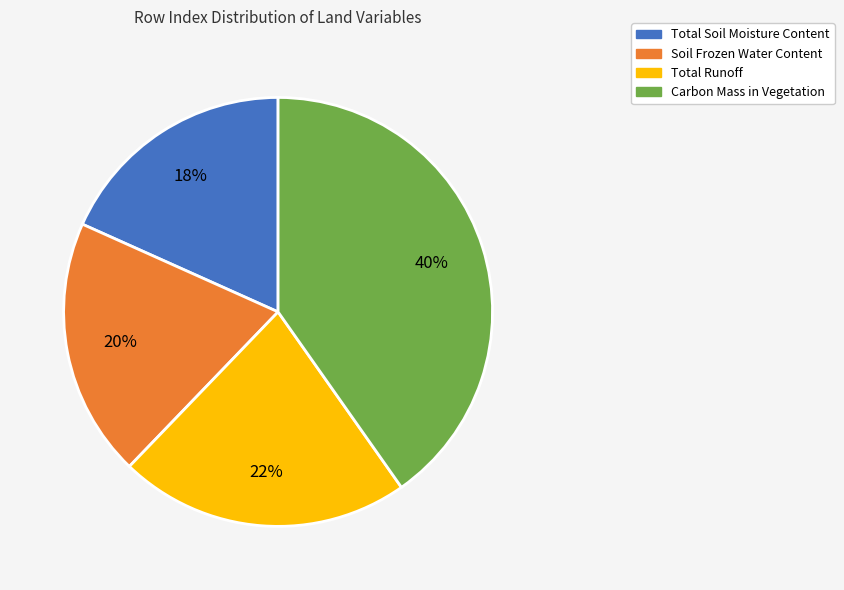

Is there a majority slice in this chart?

No